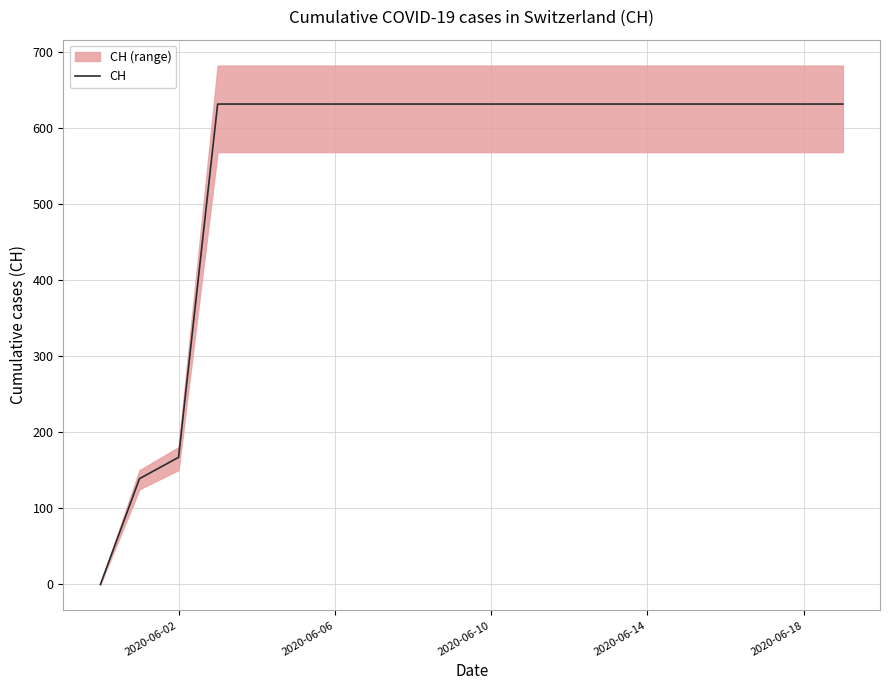

At which label is CH closest to 315?

2020-06-02